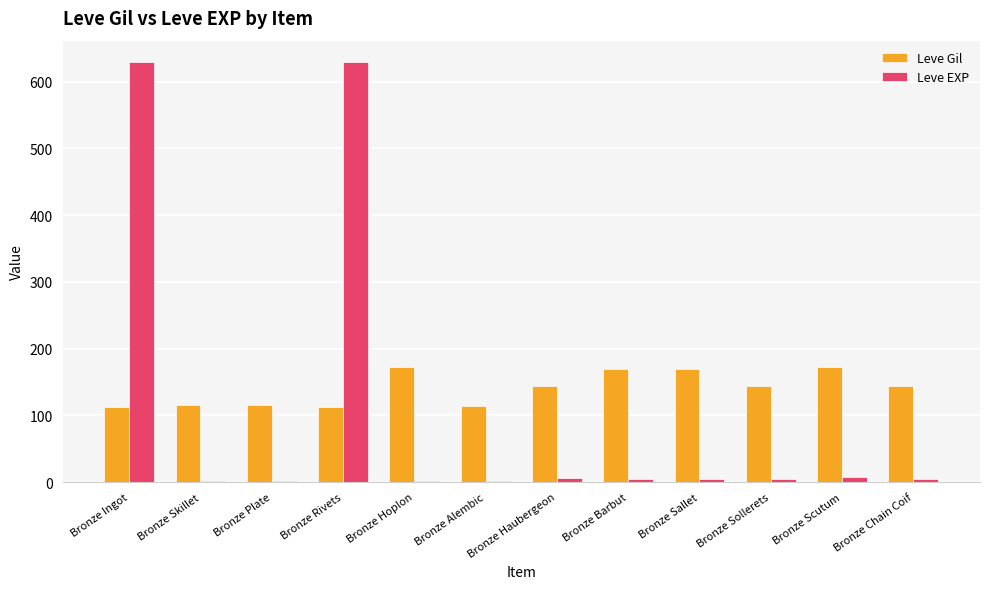

Does the chart contain stacked bars?

No